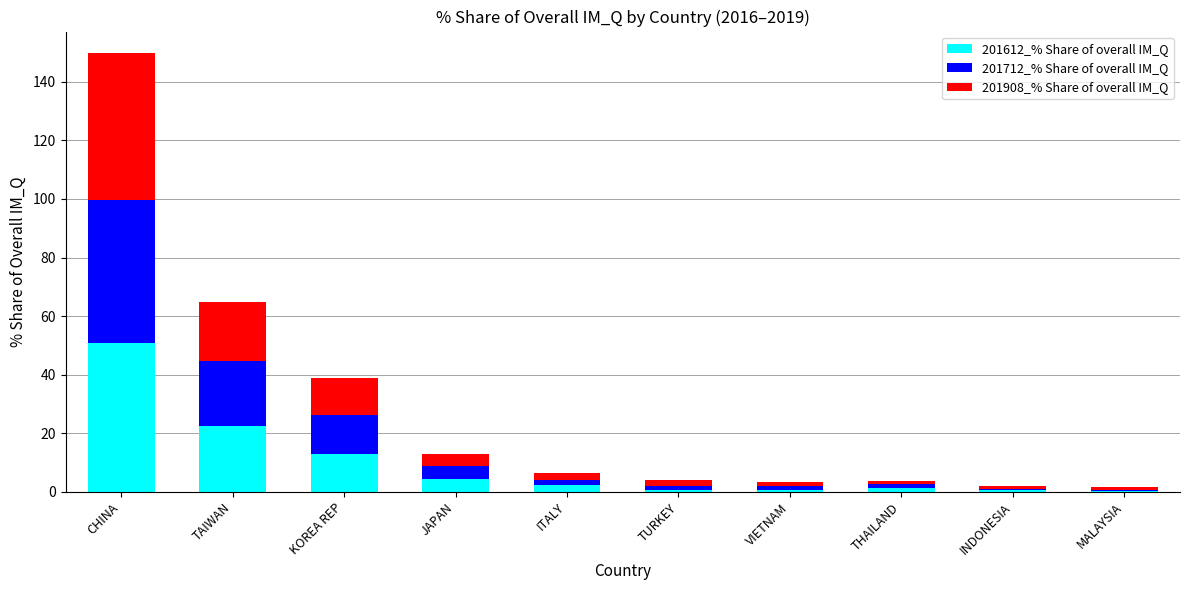

Which category has the highest value in the 201612_% Share of overall IM_Q series?

CHINA